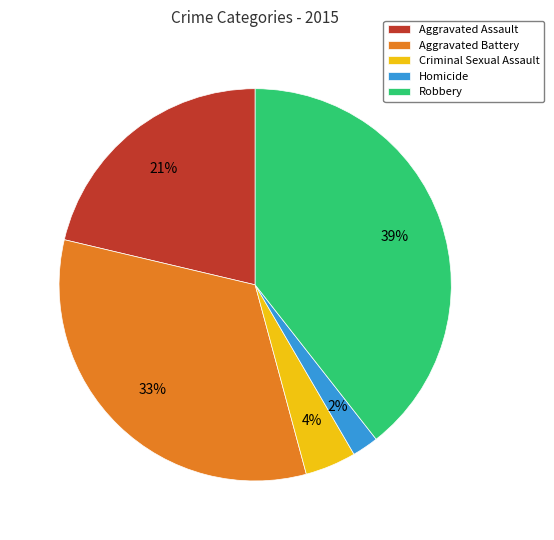

The Aggravated Assault slice represents 21% of the pie. True or false?

True